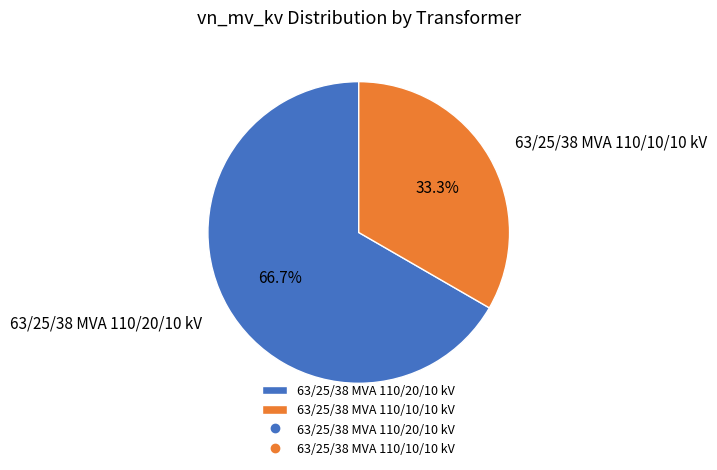

Rank the categories by value from highest to lowest.

63/25/38 MVA 110/20/10 kV, 63/25/38 MVA 110/10/10 kV